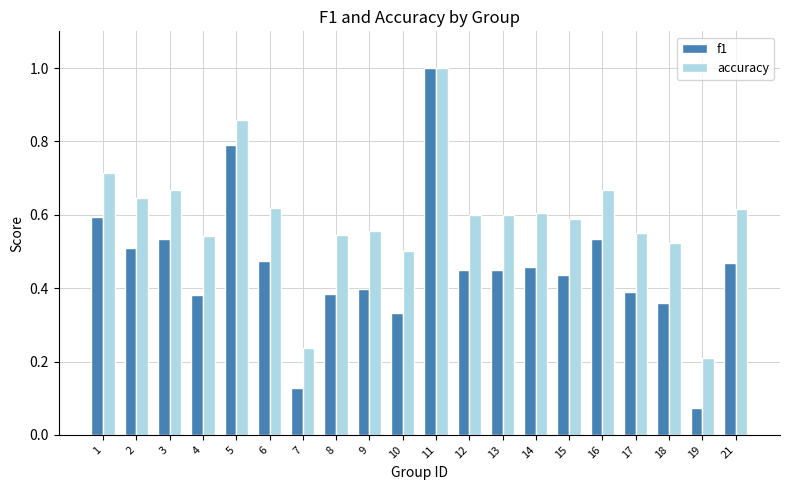

Where is accuracy nearest to the value 0?

19